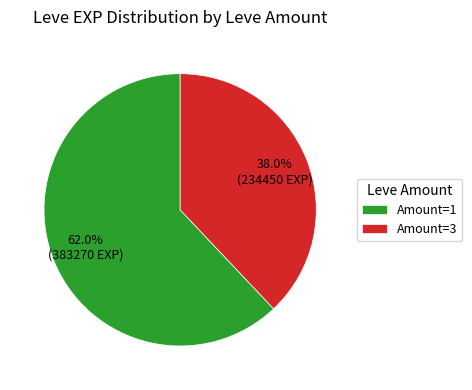

Between Amount=3 and Amount=1, which is larger?

Amount=1